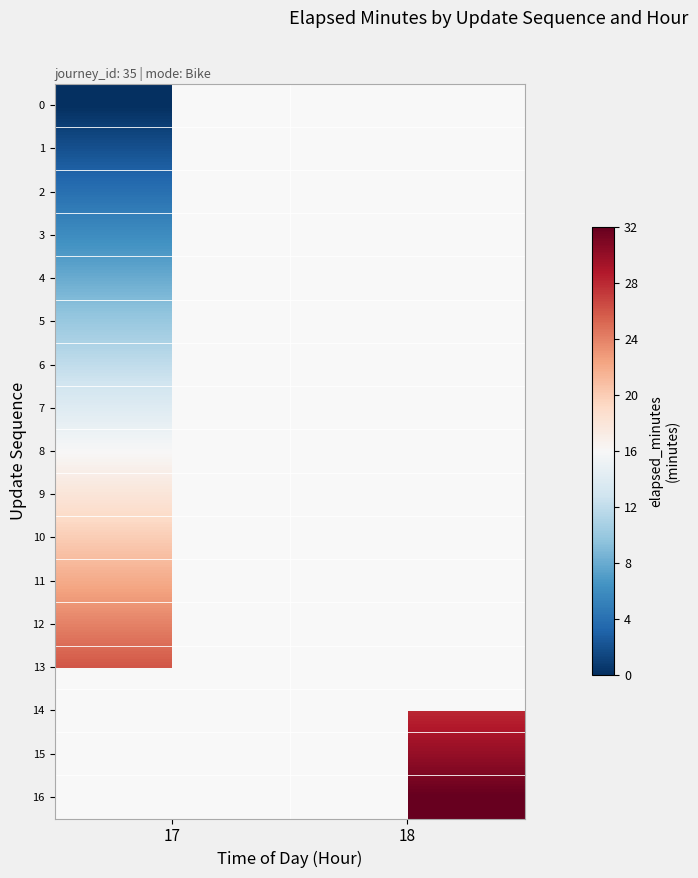

The 9 series shows 11.5 at 17. True or false?

False